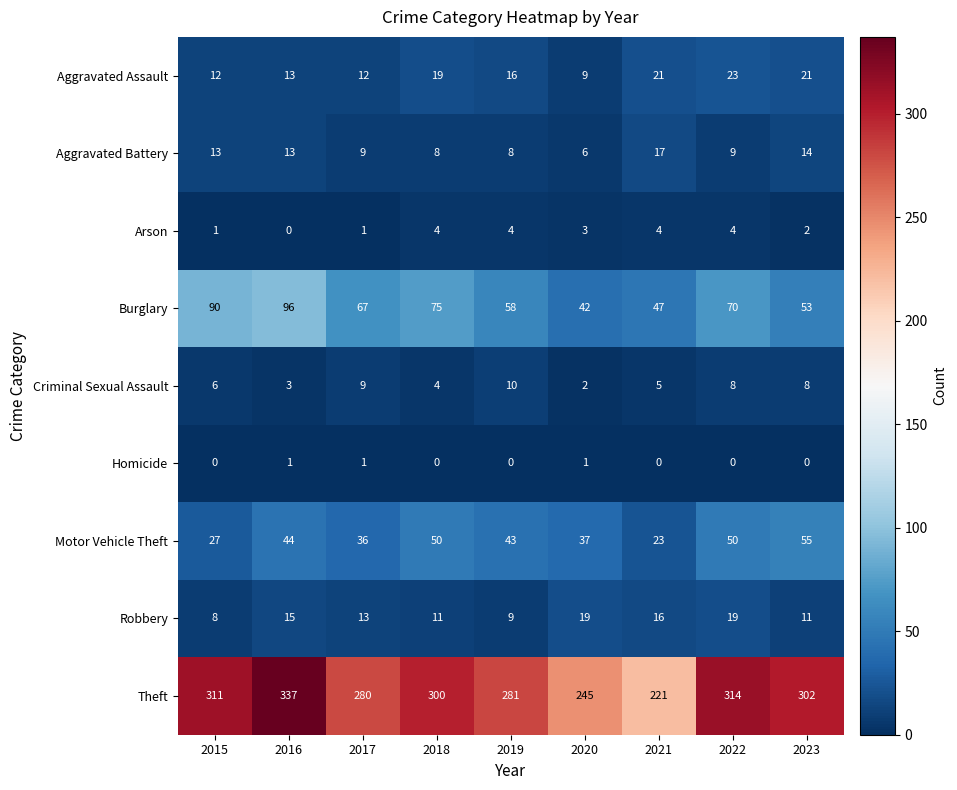

What is the maximum value shown in the chart?

337